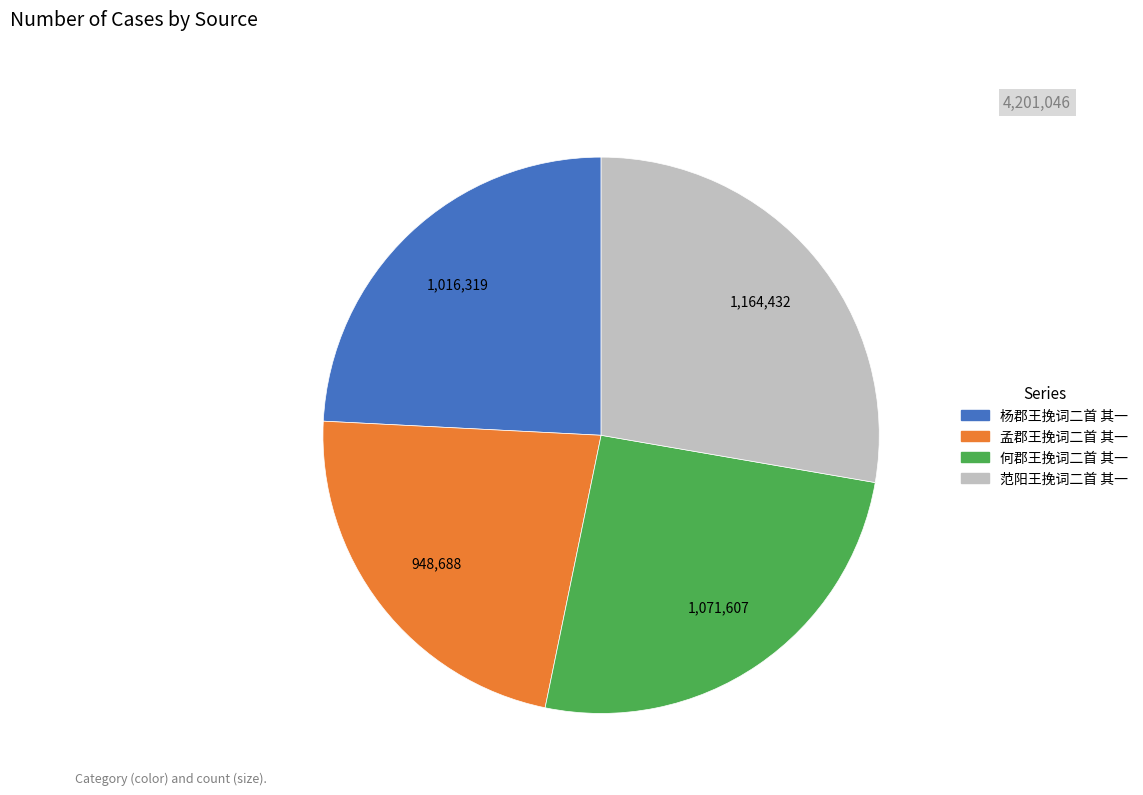

How many segments does this pie chart have?

4